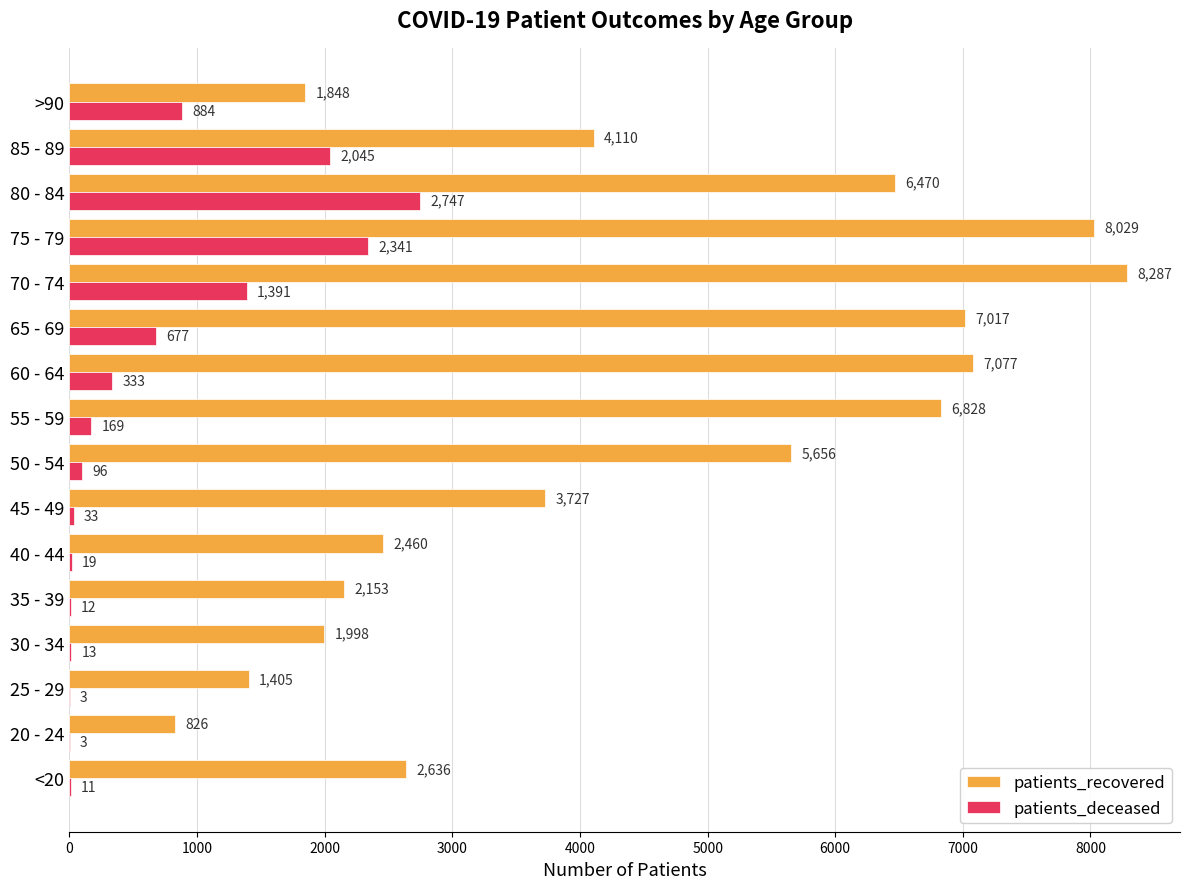

What is the sum of the patients_deceased values at 35 - 39 and 20 - 24?

15